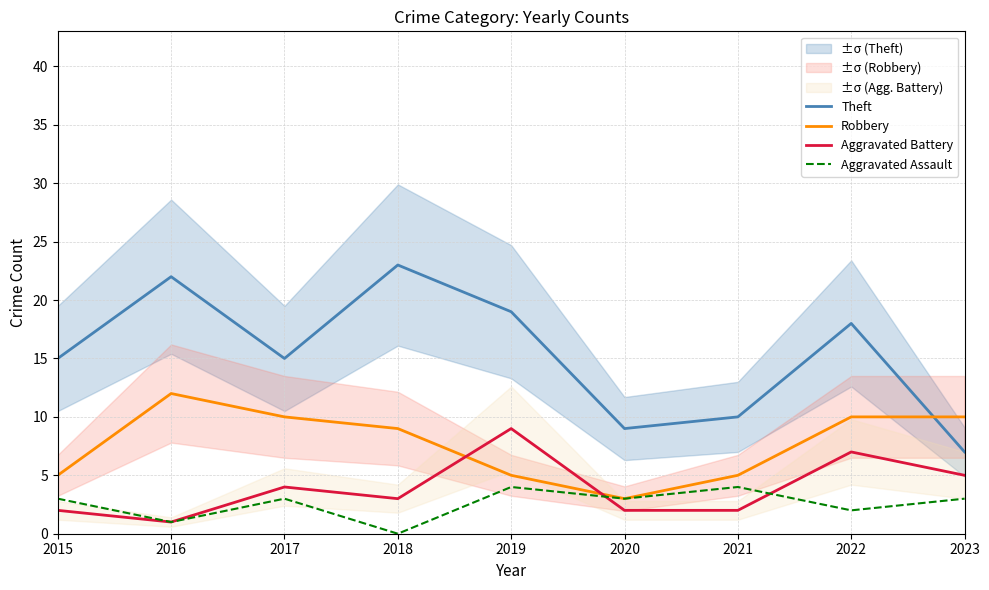

How many interior local valleys does the Theft series have?

2